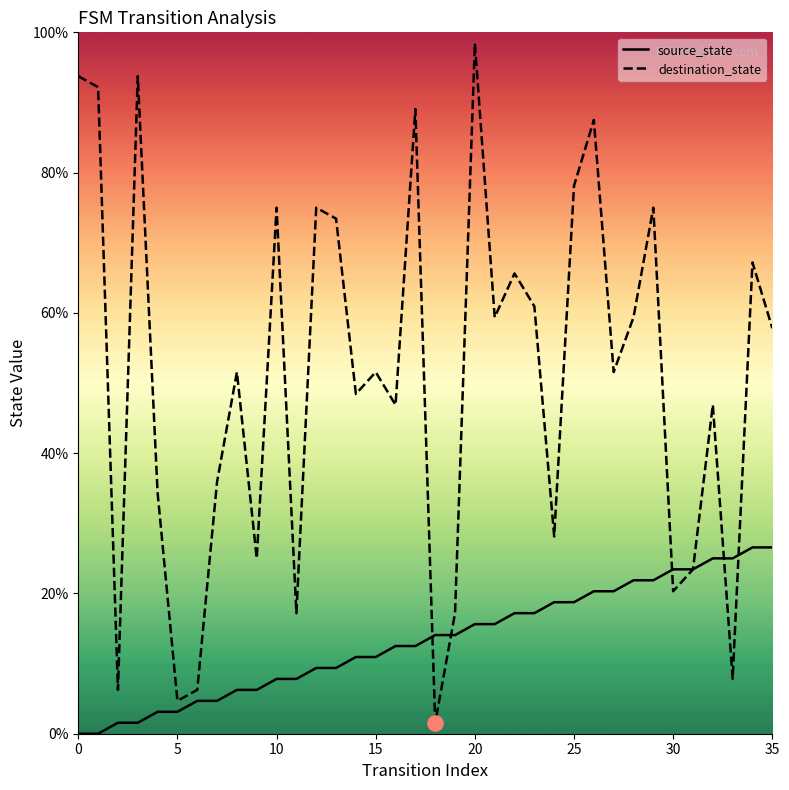

Which series has the largest total across all categories?

destination_state